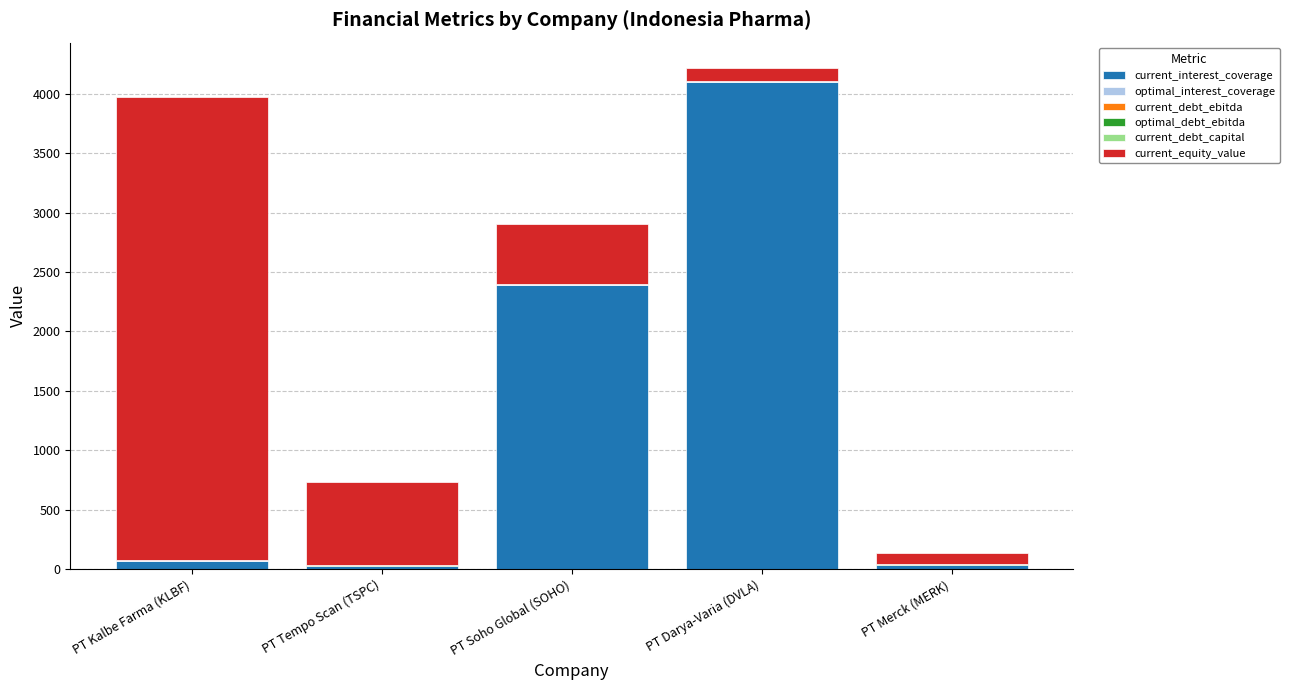

Are the bars grouped side by side (vs. stacked)?

No